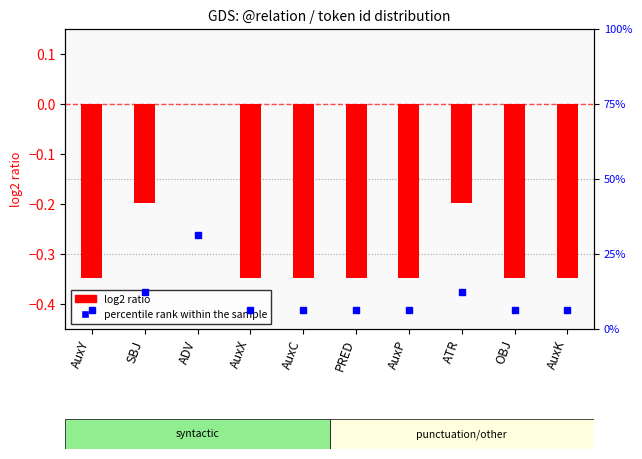

What is the difference between the maximum and minimum values in the log2 ratio series?

0.3